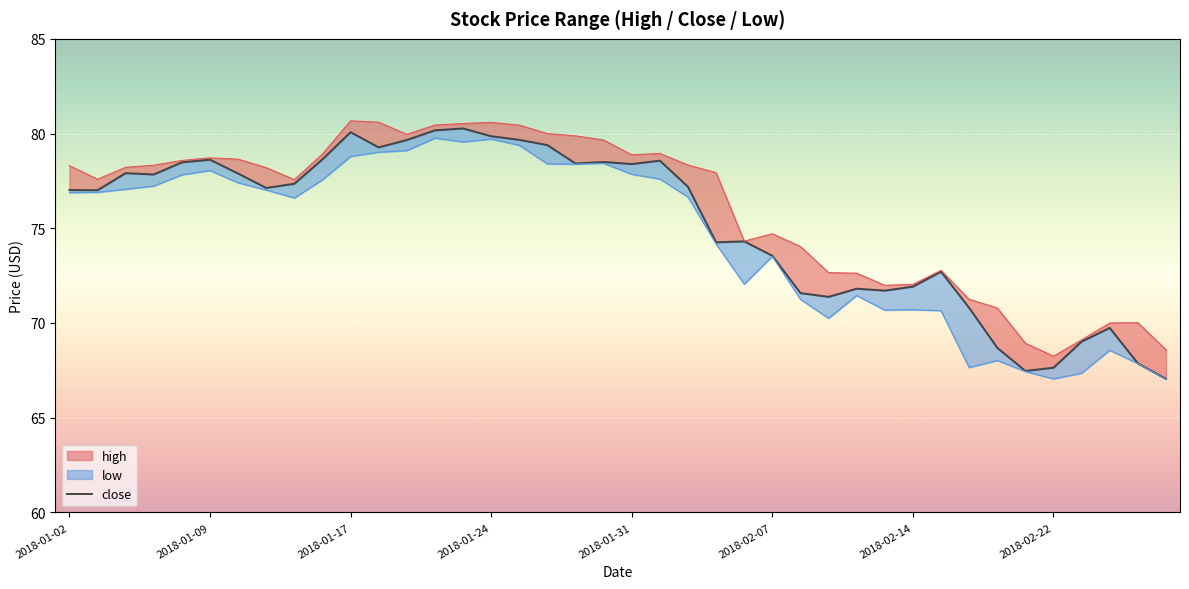

Where does the data first go above 77?

2018-01-02